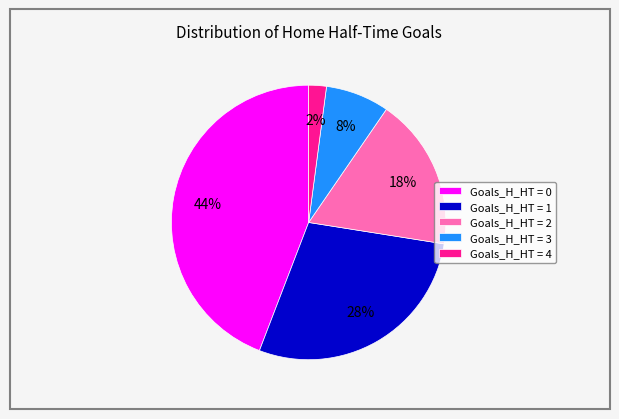

Which has a higher value, Goals_H_HT = 4 or Goals_H_HT = 3?

Goals_H_HT = 3